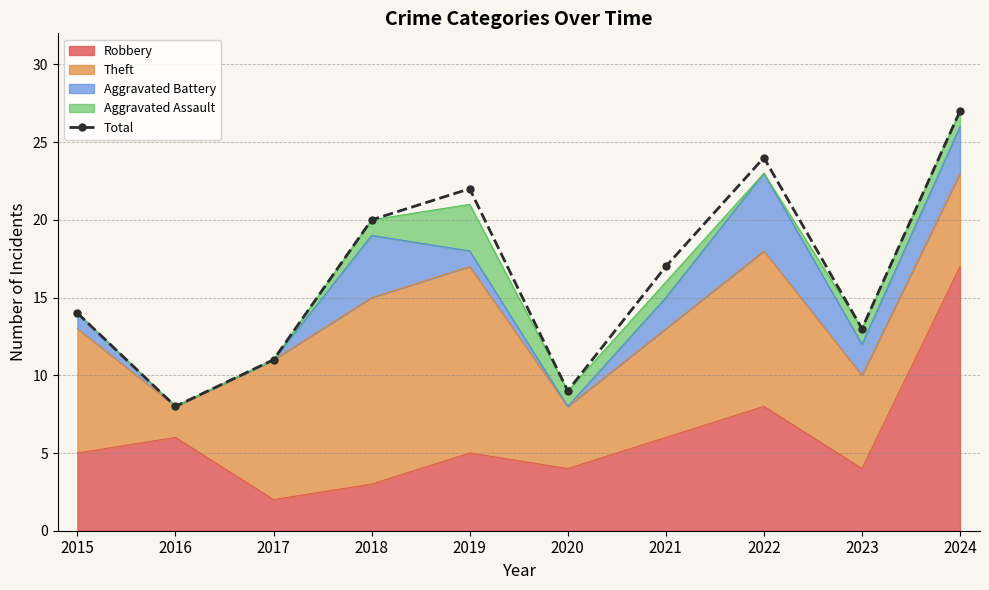

What is the difference between the values at 2016 and 2020?

1